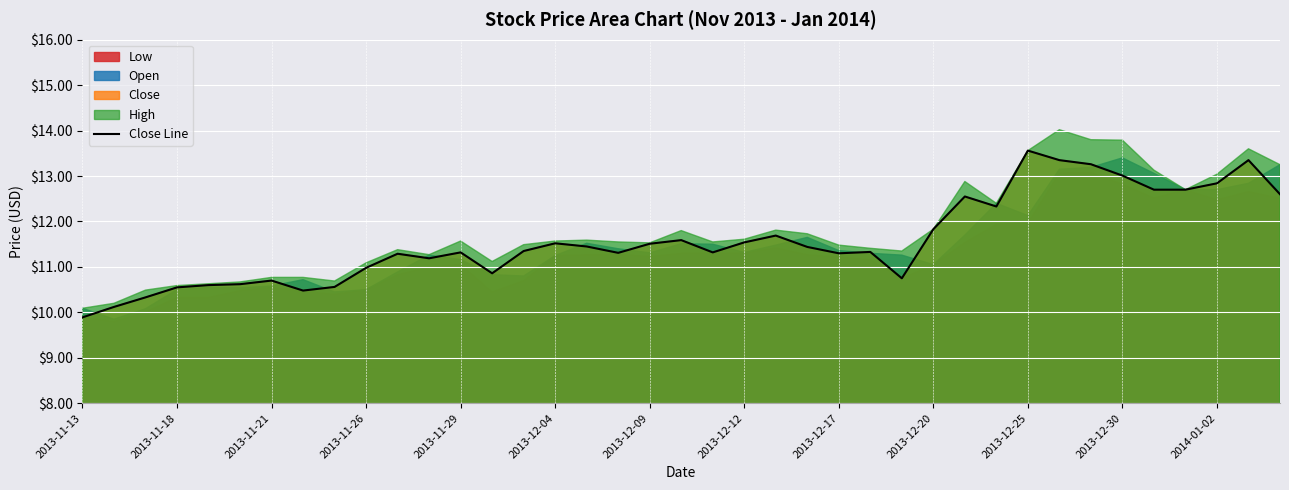

Reading left to right, extract all data points from this chart.

9.9	10.1	10.3	10.6	10.6	10.6	10.7	10.5	10.6	11.0	11.3	11.2	11.3	10.9	11.3	11.5	11.4	11.3	11.5	11.6	11.3	11.5	11.7	11.4	11.3	11.3	10.8	11.8	12.6	12.3	13.6	13.3	13.3	13.0	12.7	12.7	12.8	13.3	12.6